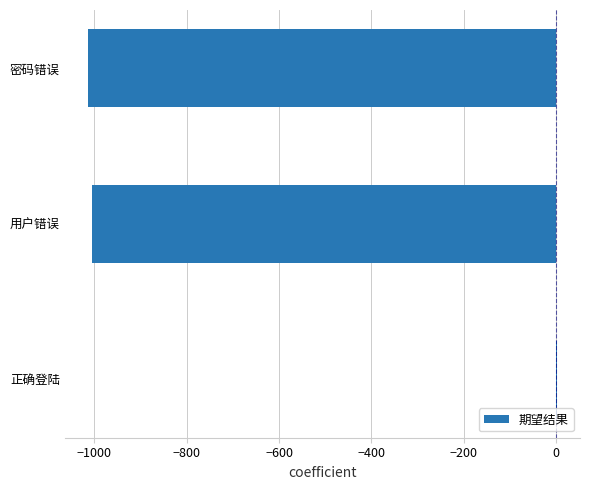

What is the average value?

-672